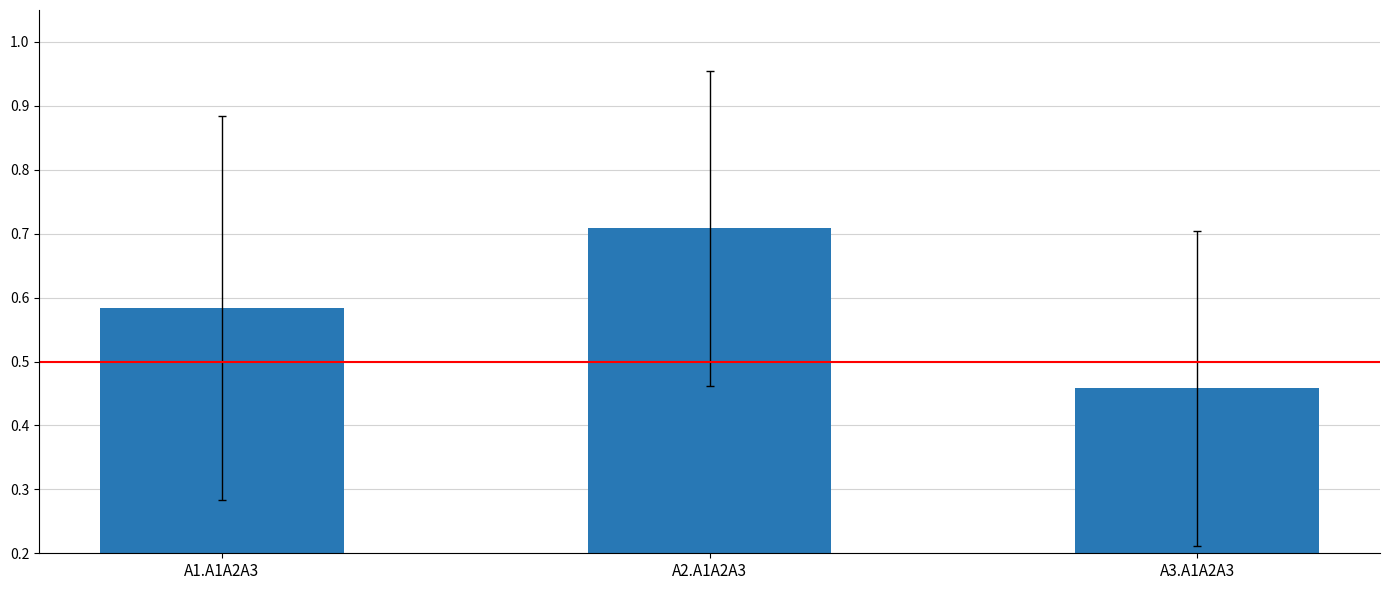

The value at A2.A1A2A3 is 1.2. True or false?

False